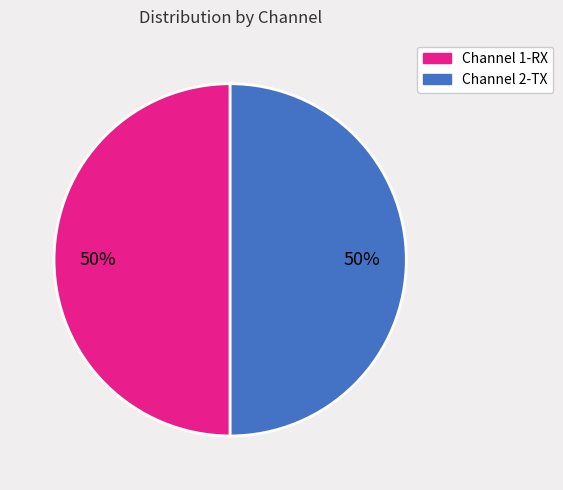

How many segments does this pie chart have?

2